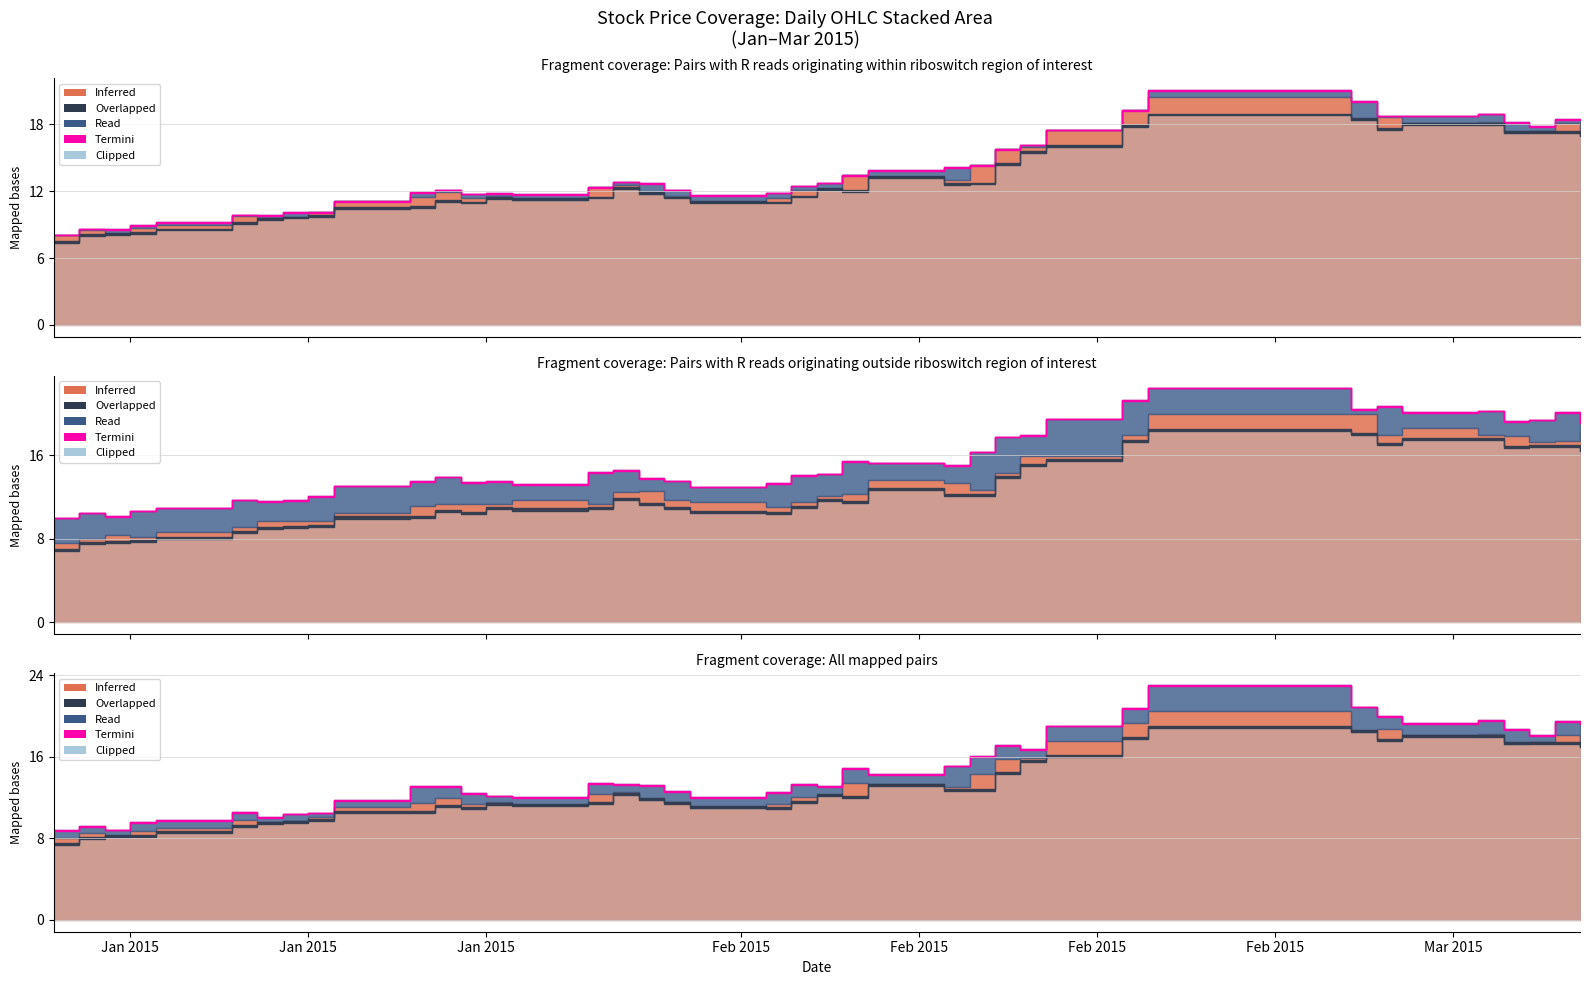

Between 5 and 23, which is larger?

23